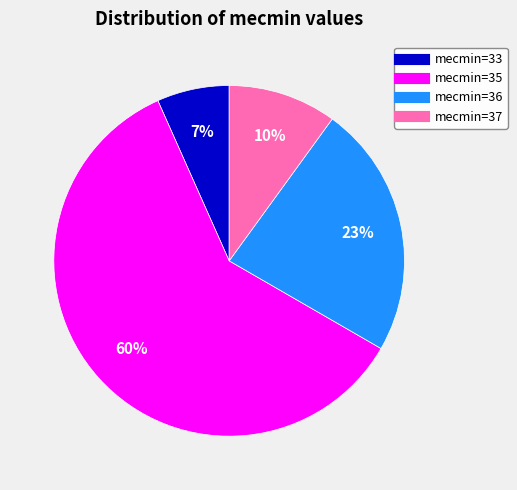

To the nearest percent, what is the average slice percentage?

25%